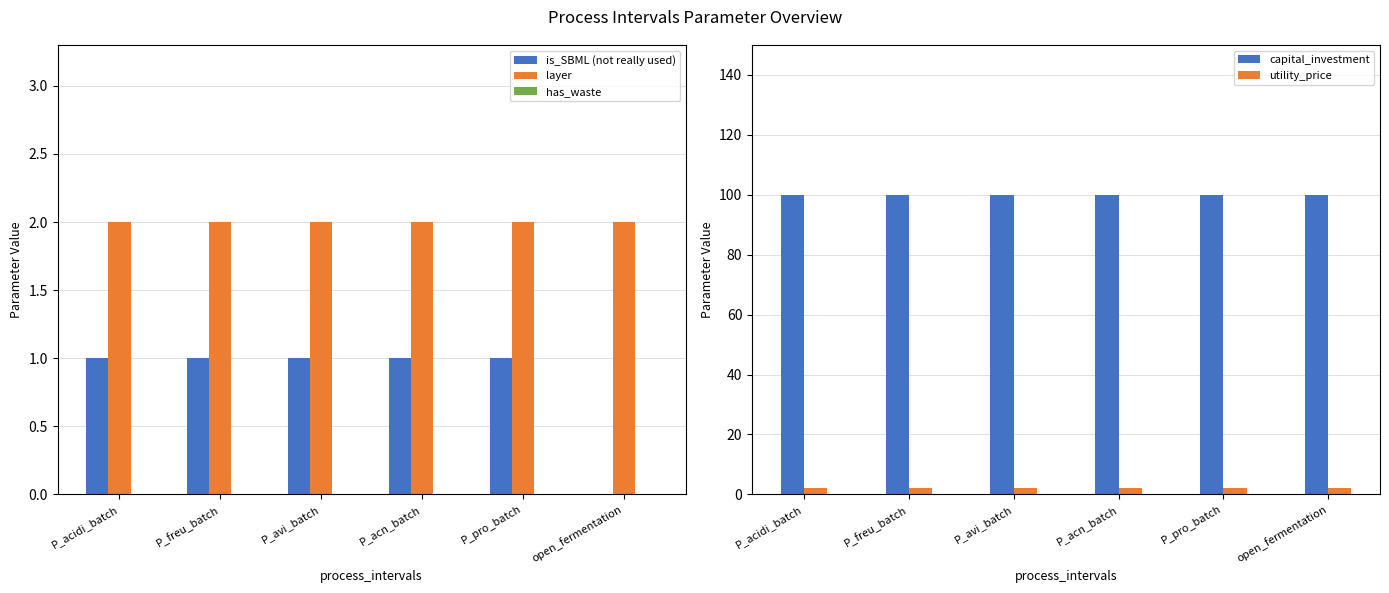

Between P_acn_batch and open_fermentation, which series saw the biggest shift?

is_SBML (not really used)